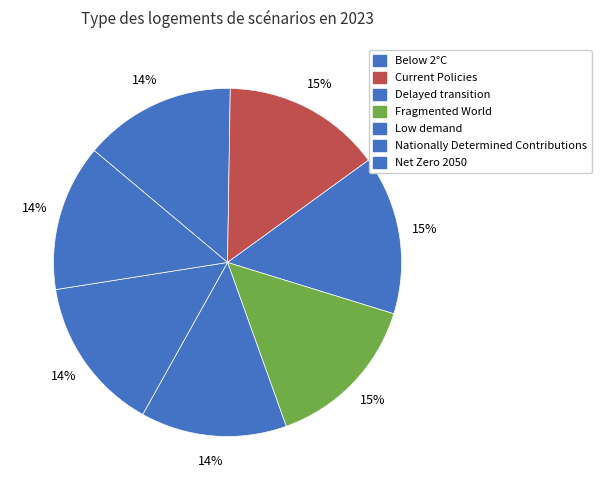

Count the number of slices in the pie.

7